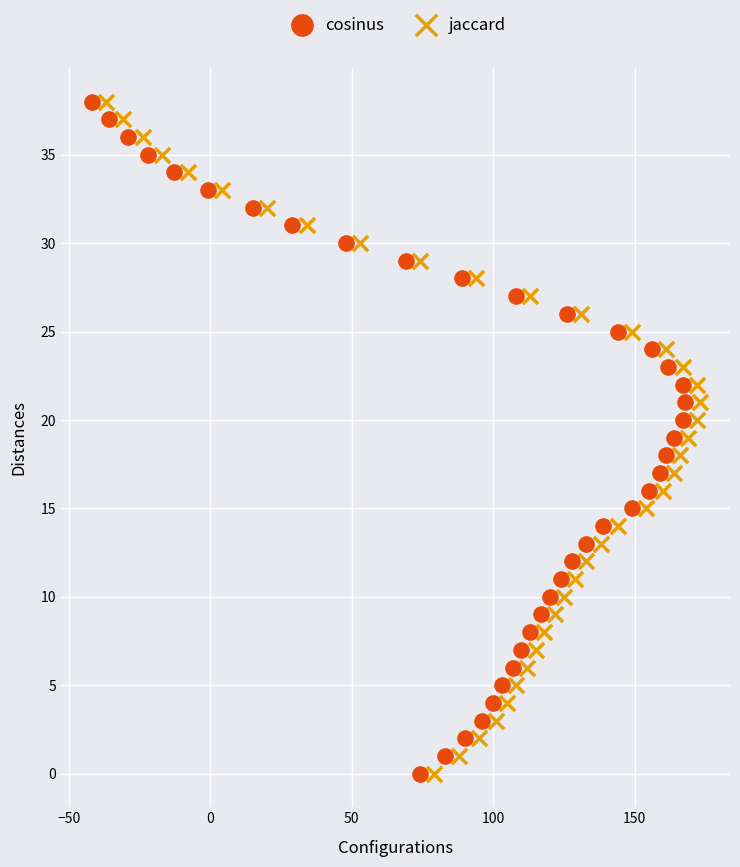

What are all the series names shown in the legend?

cosinus, jaccard